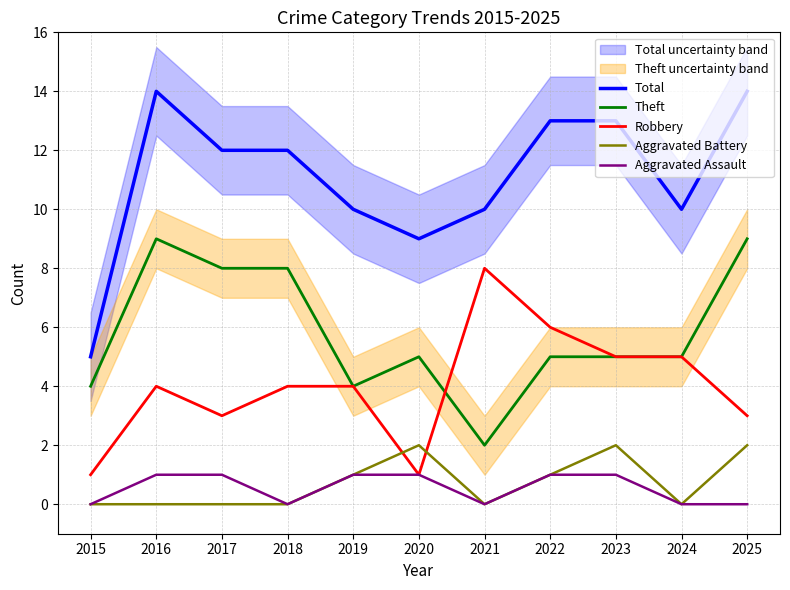

Where is the first local minimum for Total?

2020